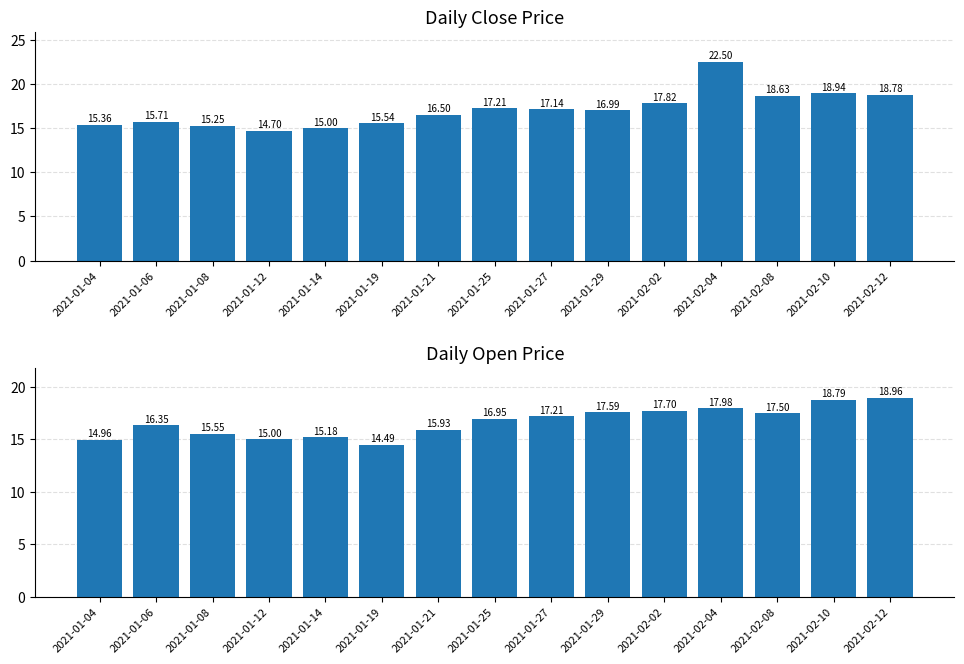

What is the lowest value of the Close series?

14.7